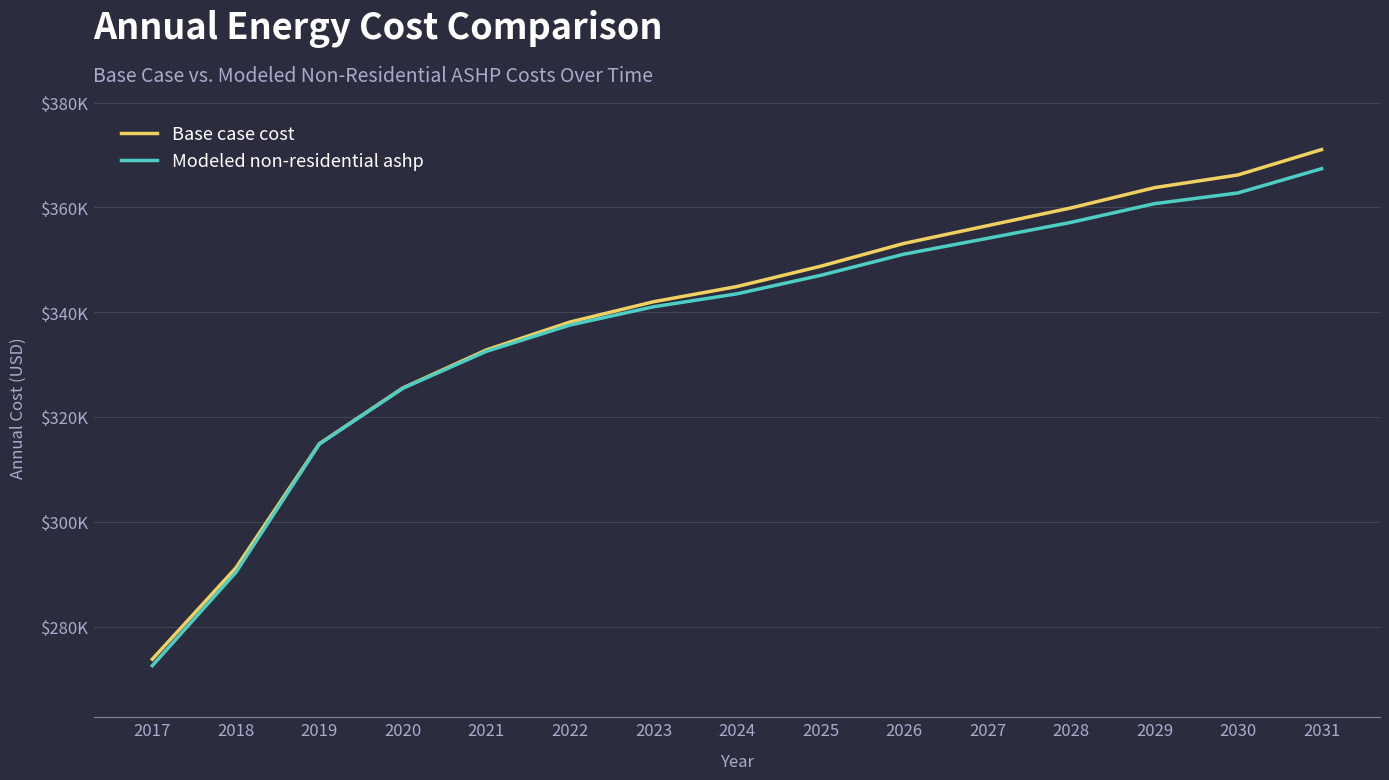

What are all the series names shown in the legend?

Base case cost, Modeled non-residential ashp